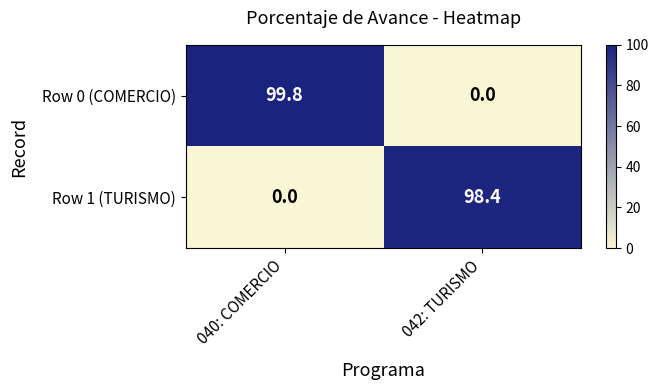

Which category has the highest value in the Row 0 (COMERCIO) series?

040: COMERCIO